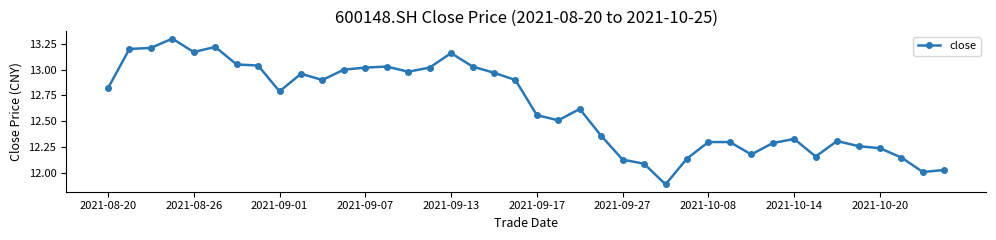

True or false: the data has more than 2 interior local peaks.

True